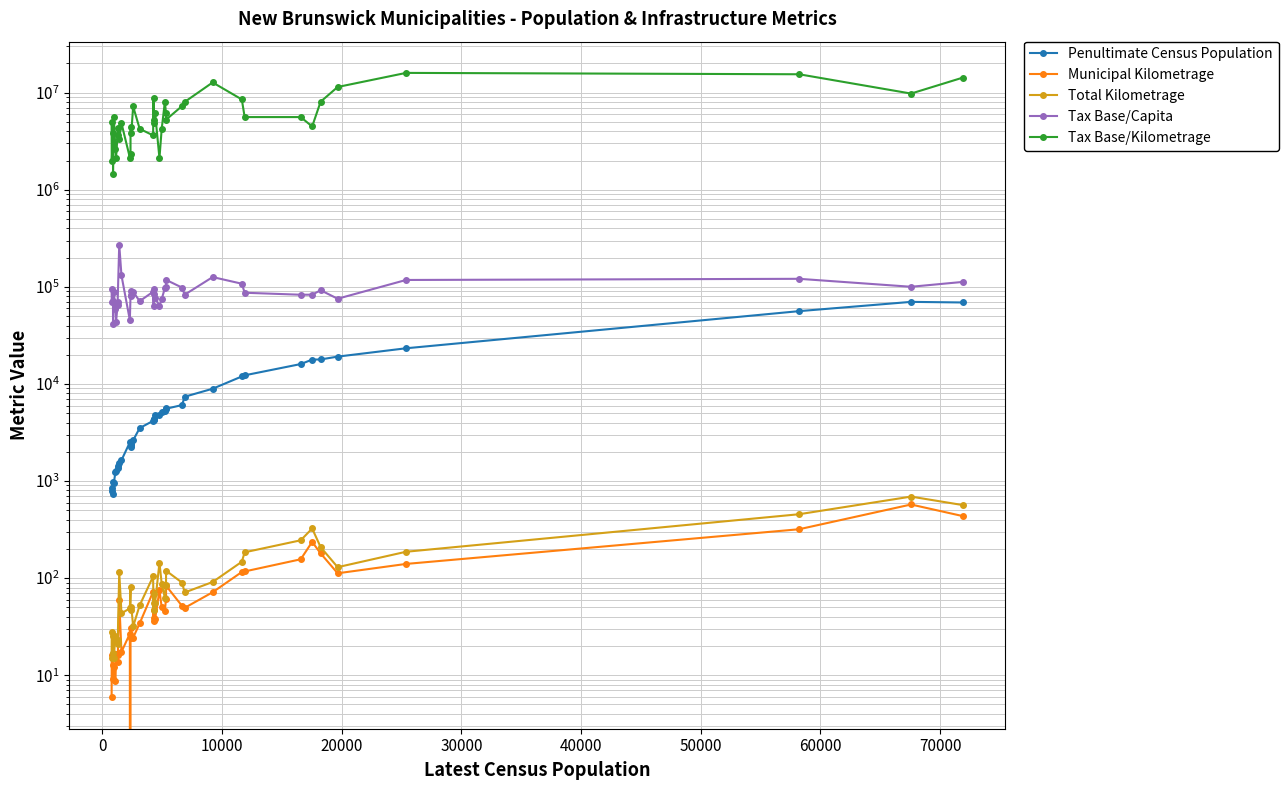

Is the value of Penultimate Census Population at 40000 greater than the value of Total Kilometrage at 12?

Yes